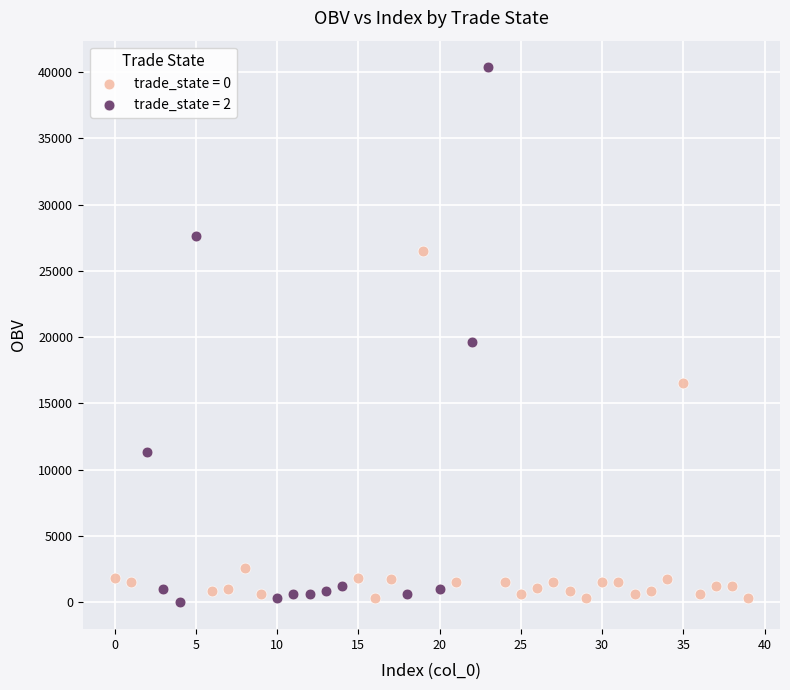

Which series has the largest Y range (max minus min)?

trade_state = 2